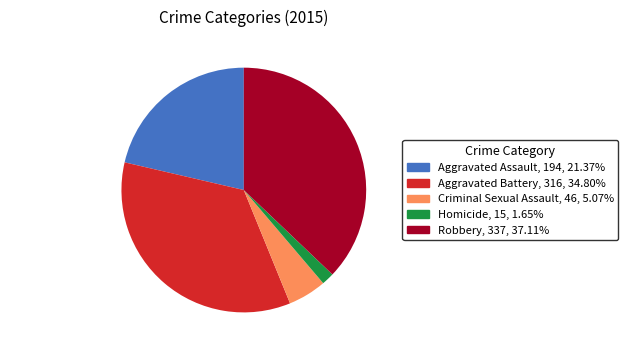

Between Criminal Sexual Assault and Homicide, which is larger?

Criminal Sexual Assault